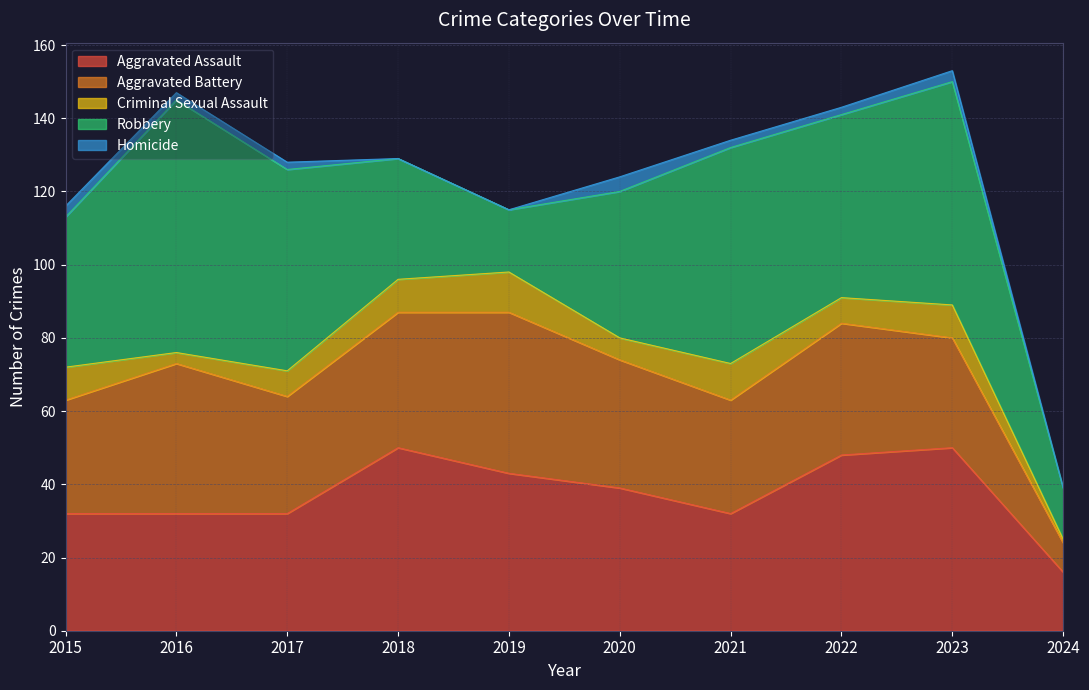

What is the total value across all series at 2021?

134